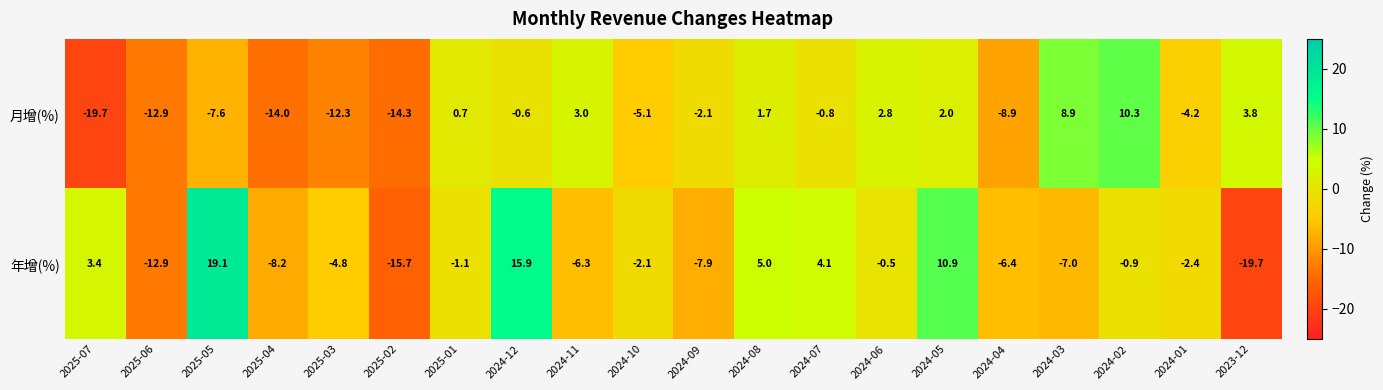

How many values in 年增(%) are below zero?

14